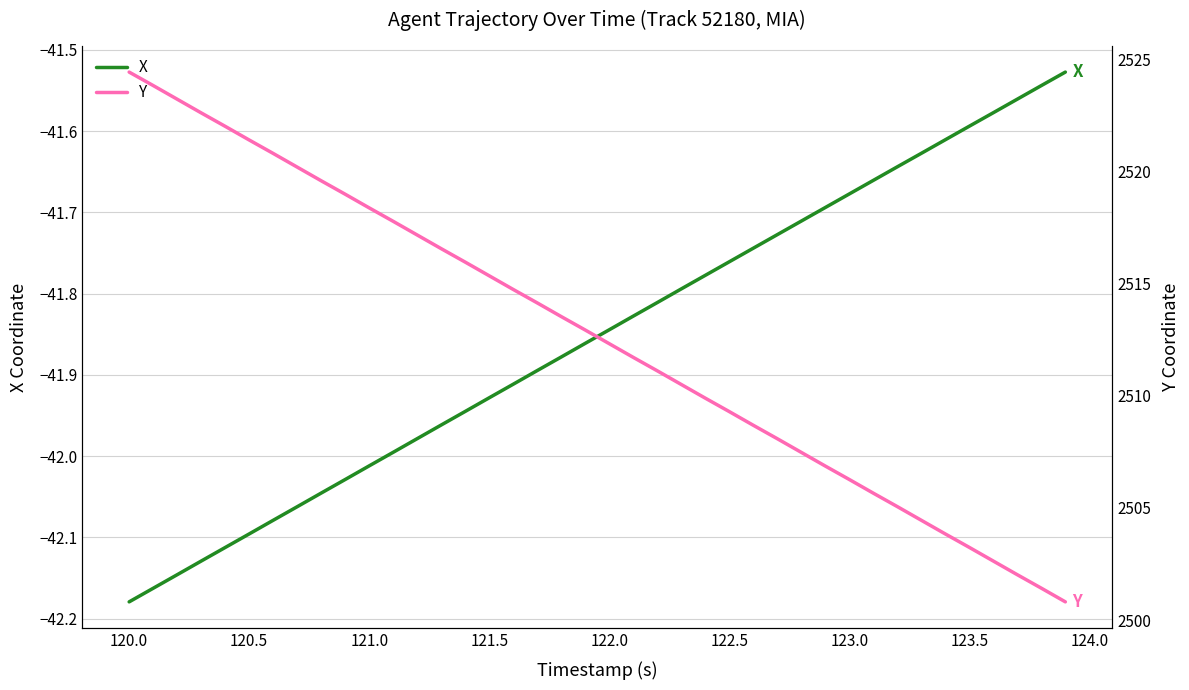

At which label does X reach its minimum?

120.0